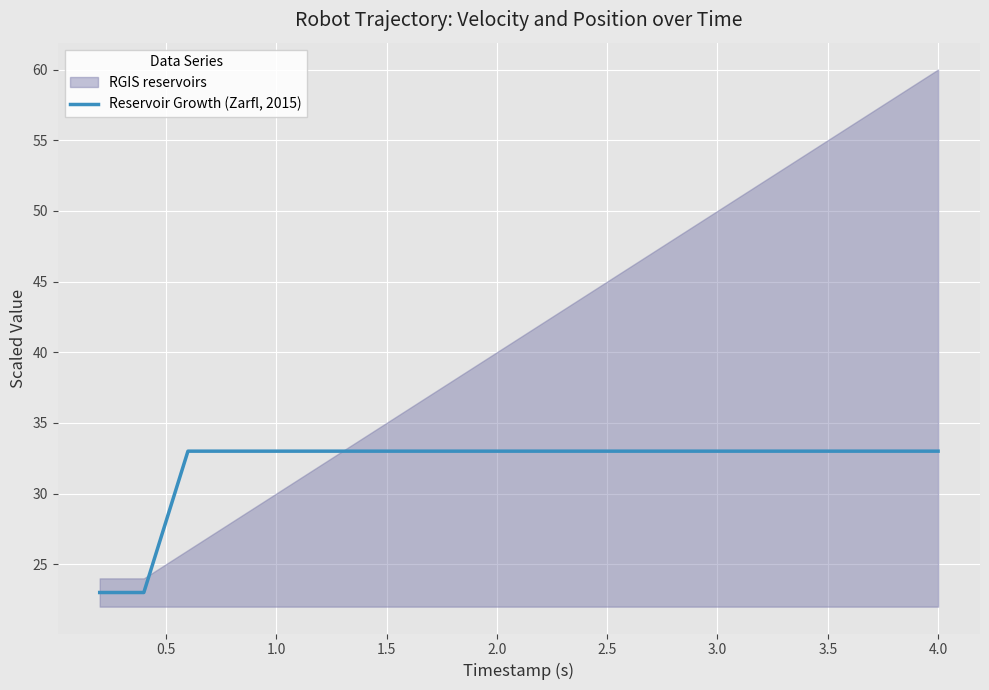

What is the highest value of the Reservoir Growth (Zarfl, 2015) series?

33